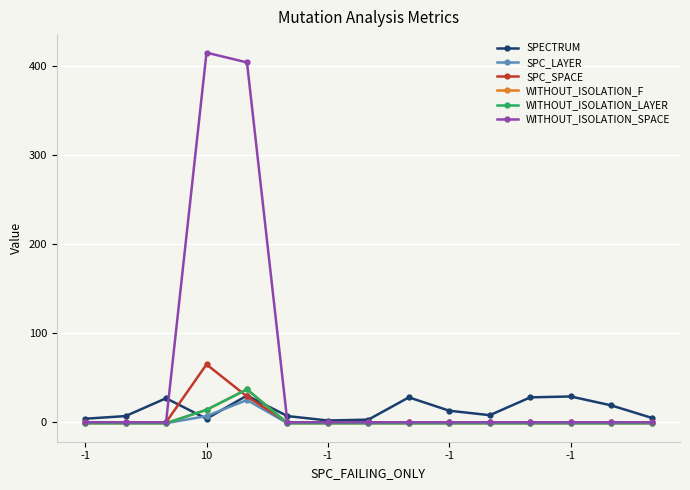

Which series has the largest total across all categories?

WITHOUT_ISOLATION_SPACE